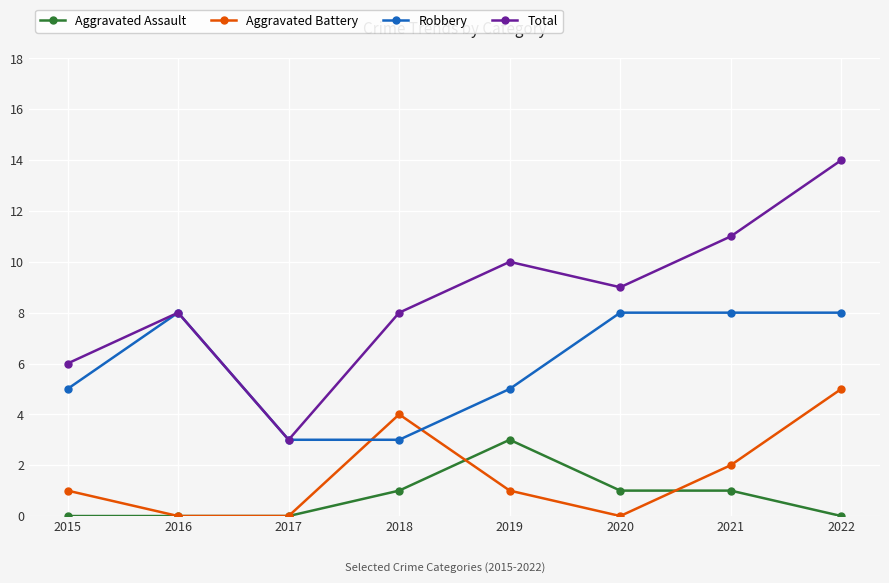

Which series has the widest spread of values?

Total